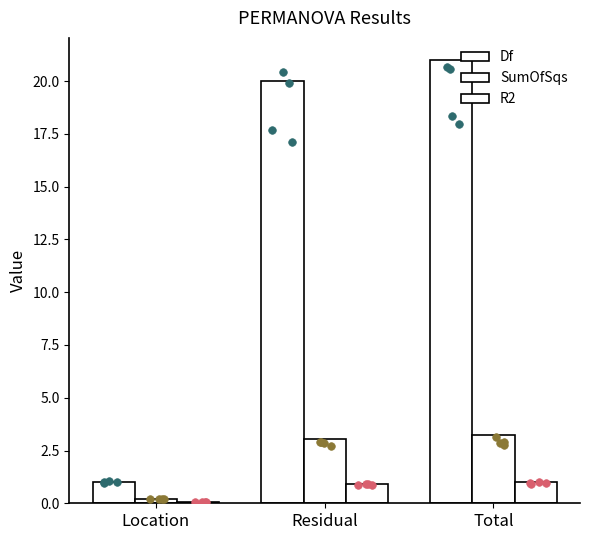

At which category is the sum across all series the highest?

Total